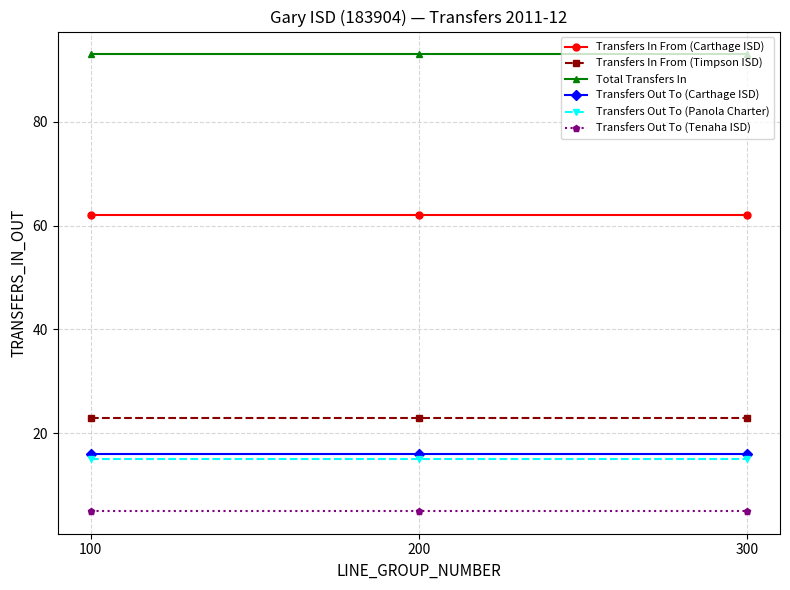

What is the value of the Transfers In From (Timpson ISD) point at the 1st from the left?

23